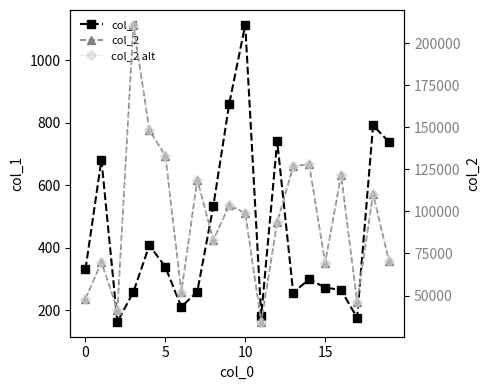

The value of col_1 at 0 is 331. True or false?

True